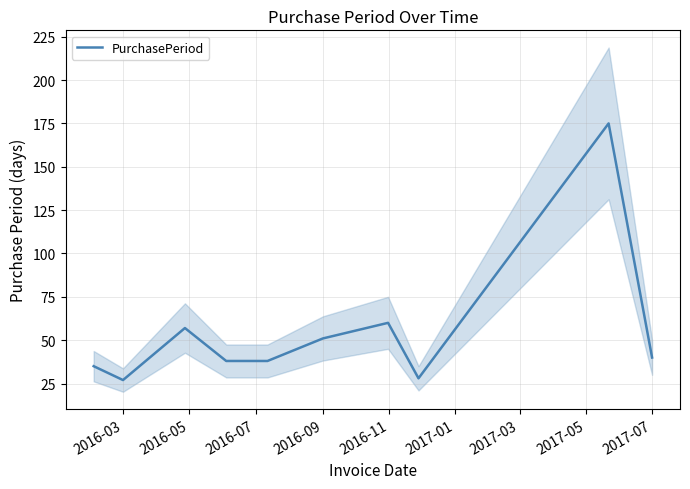

Reading right to left, list all the values displayed in this chart.

40	175	28	60	51	38	38	57	27	35